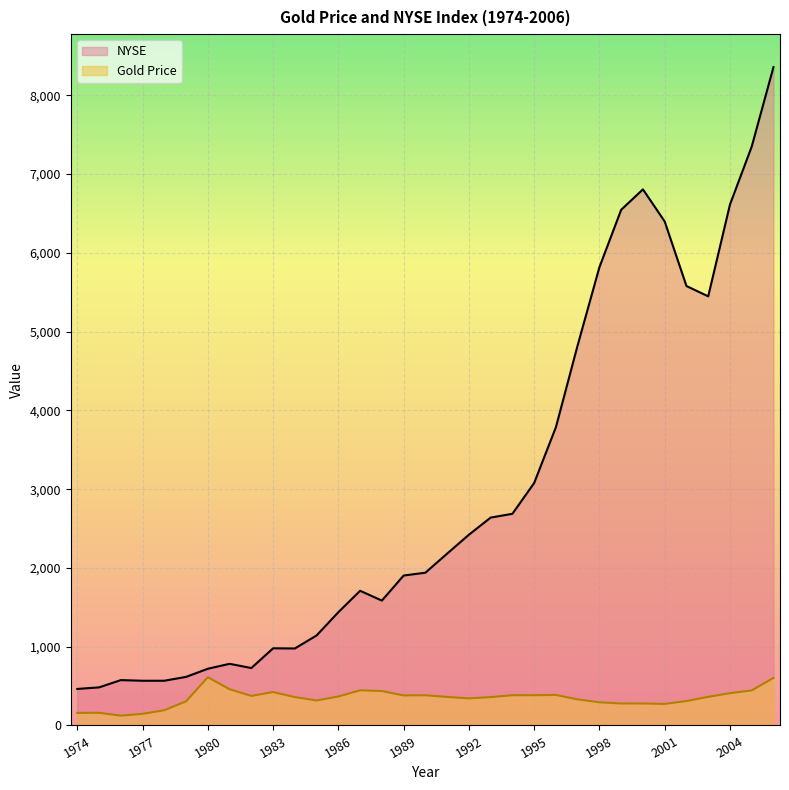

Which series has the largest range (max minus min)?

NYSE